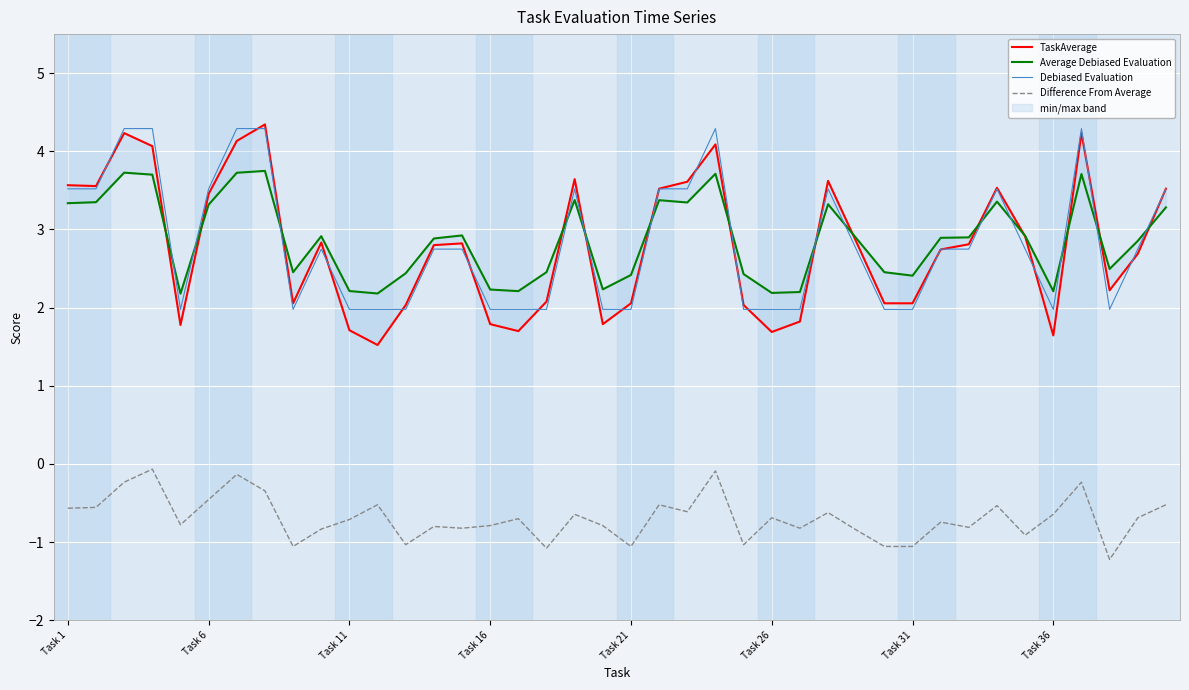

The value of Difference From Average at 22 is -0.3. True or false?

False